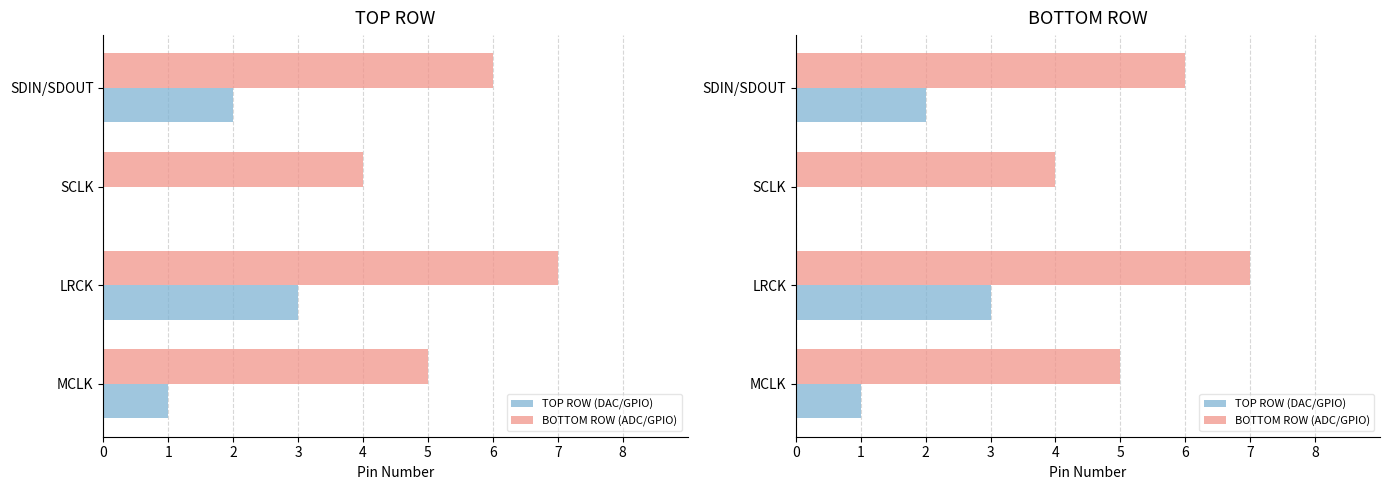

Count the number of data series in this chart.

2